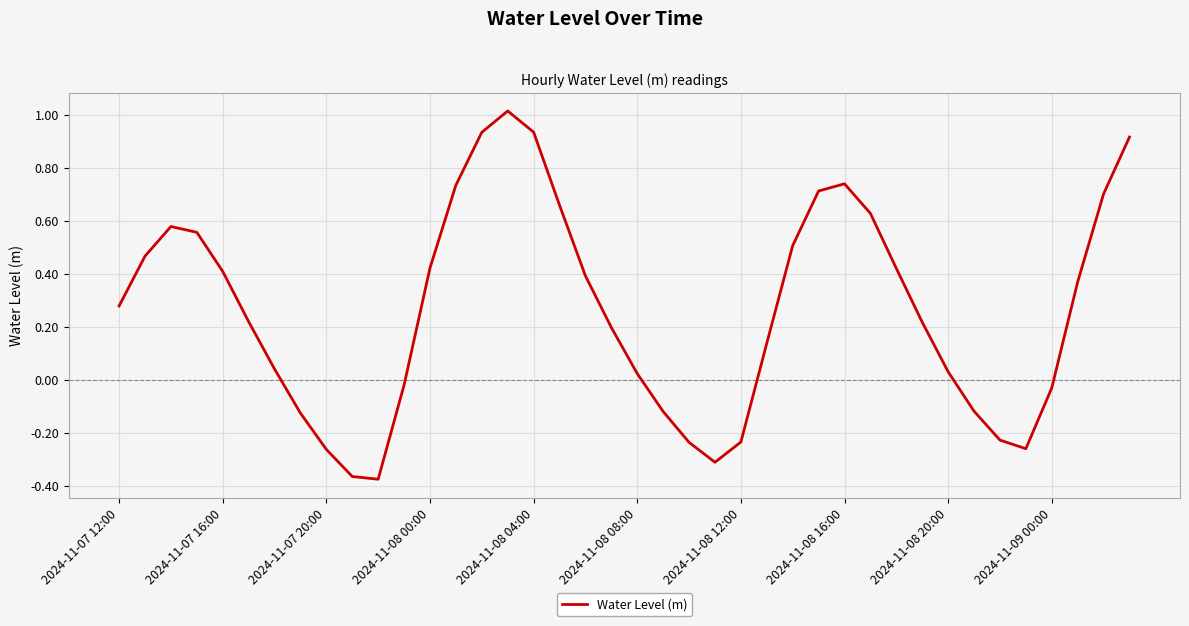

What is the sum of all values?

10.6